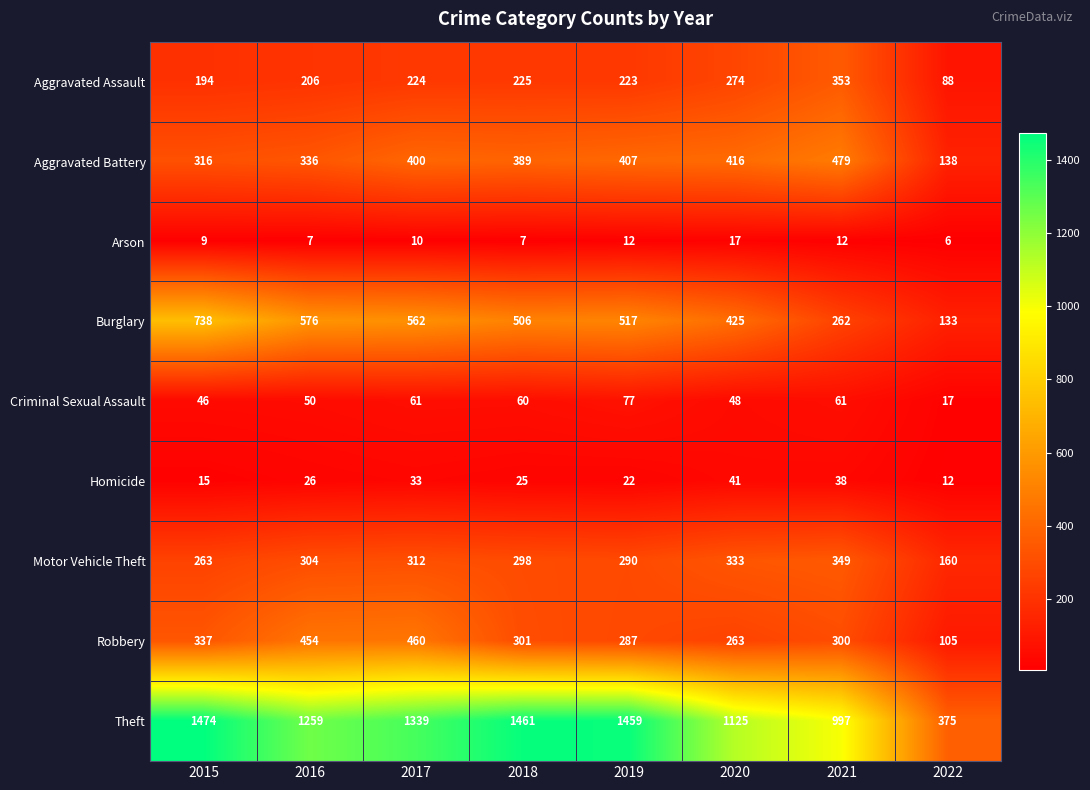

Which series changed the most between 2019 and 2022?

Theft